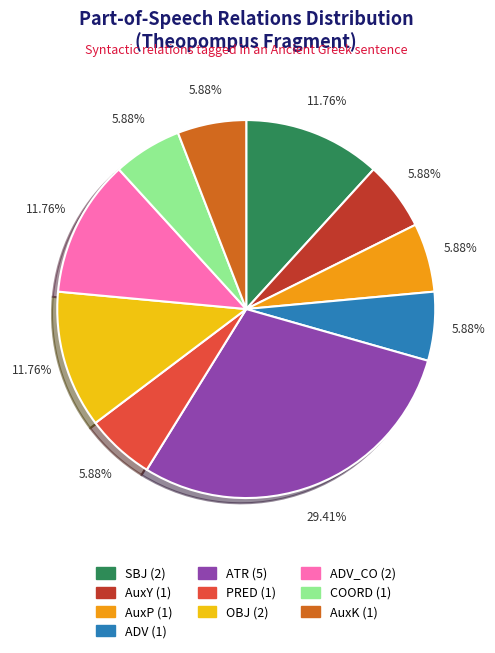

Between ADV_CO (2) and ADV (1), which is larger?

ADV_CO (2)